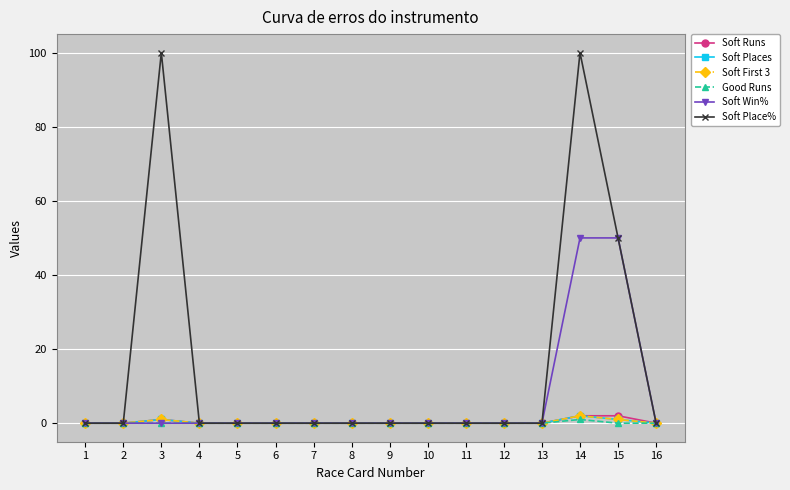

Does the chart have visible grid lines?

Yes